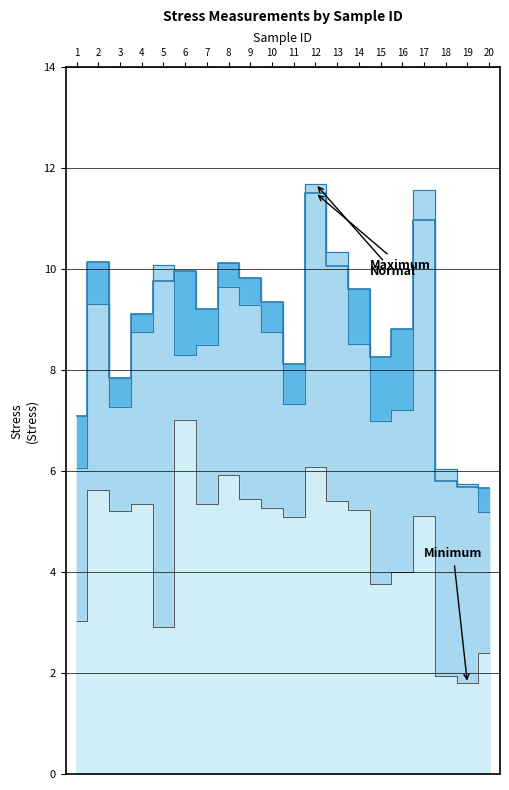

What is the sum of all B_stress values?

166.6